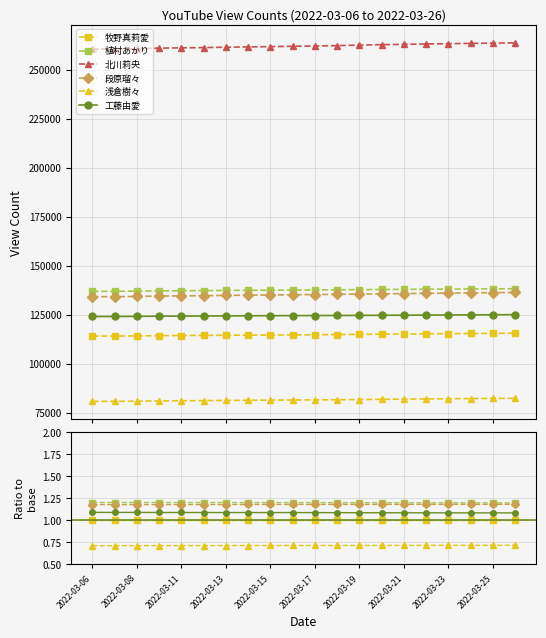

Is it true that 浅倉樹々 equals 0.2 at 2022-03-15?

False